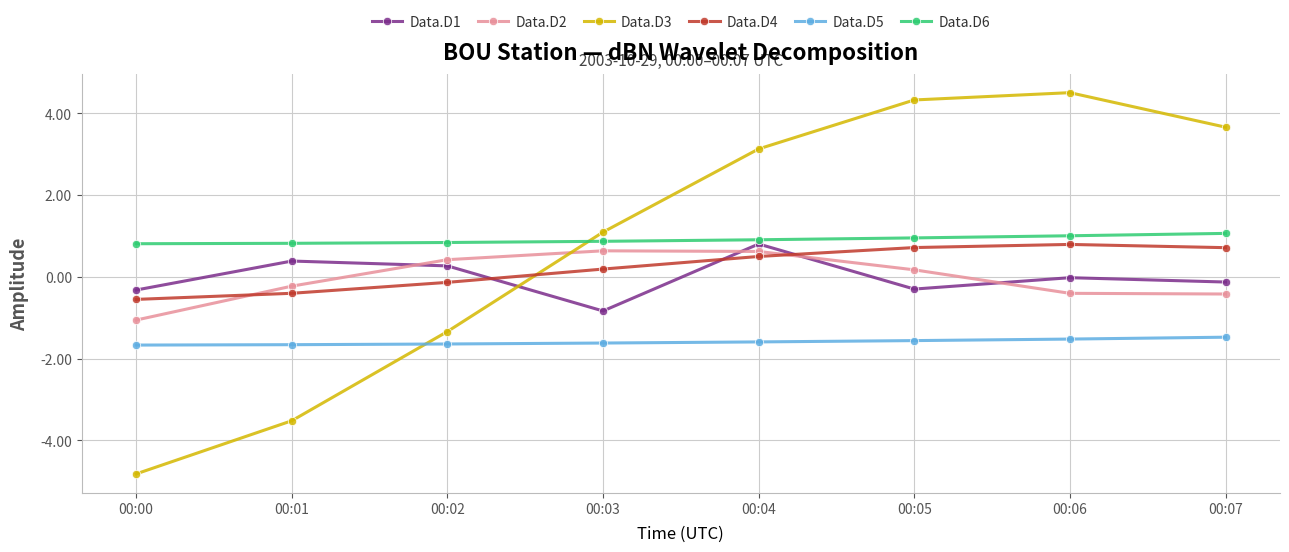

The value of Data.D6 at 00:04 is 0.3. True or false?

False